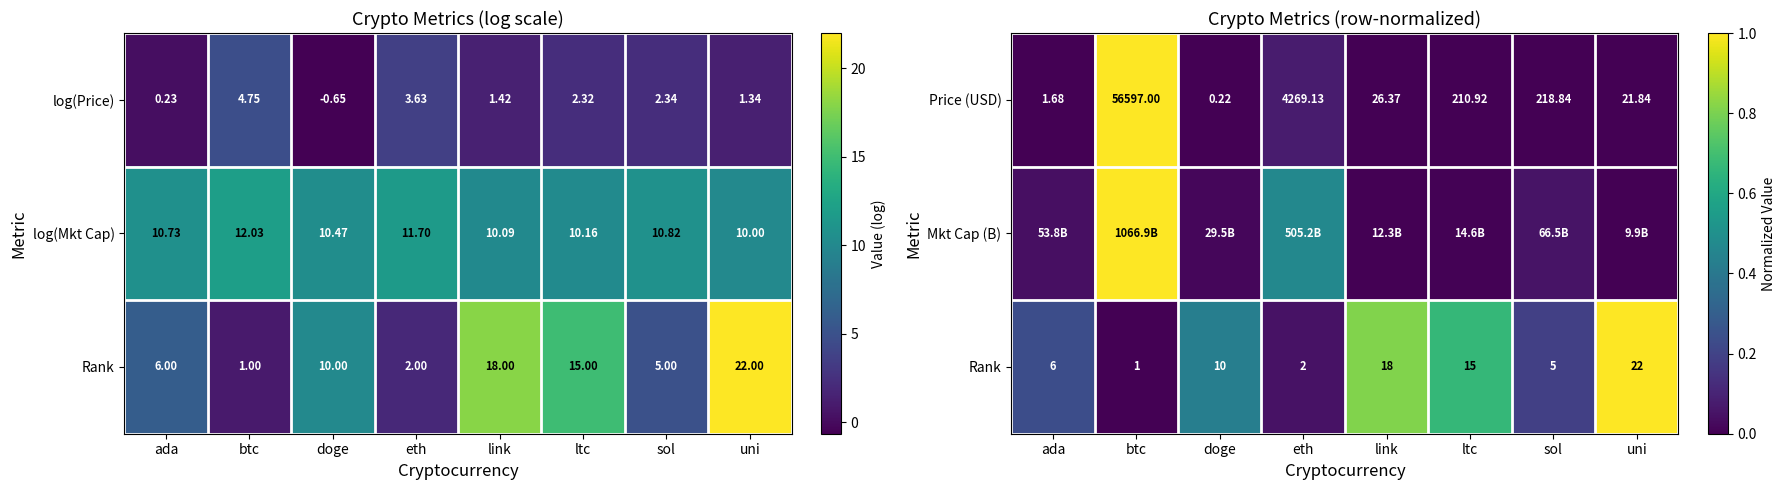

At which label is Price (USD) closest to 28298?

eth